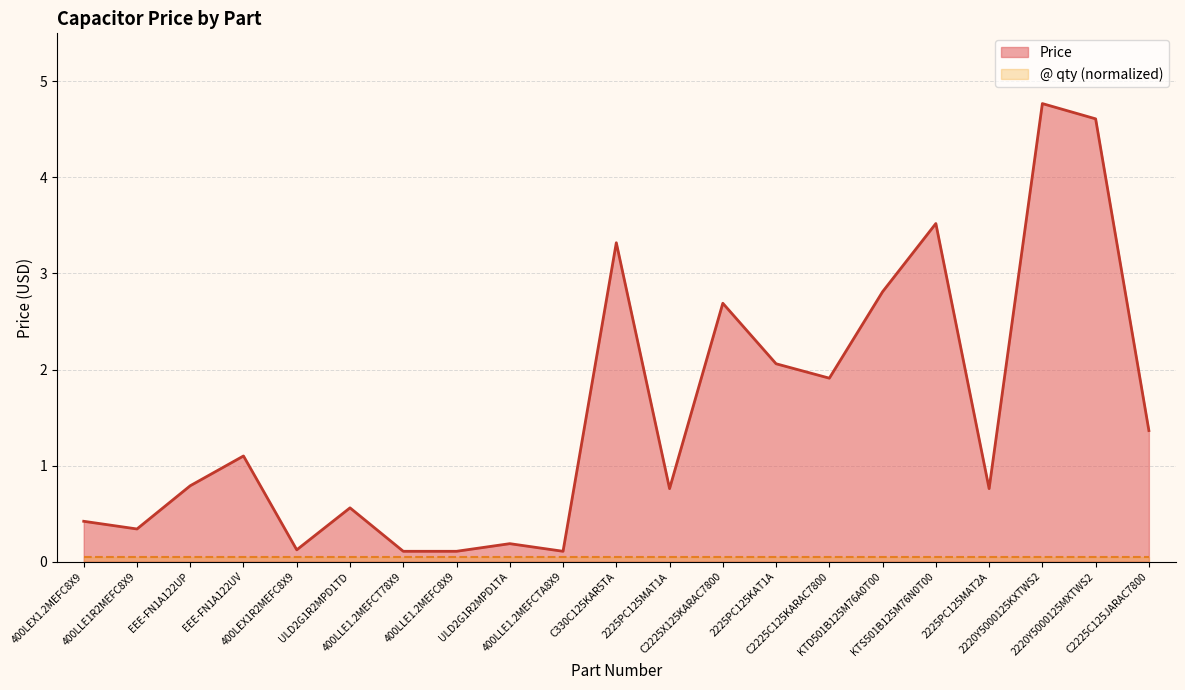

Read the value at 400LLE1.2MEFCT78X9.

0.1